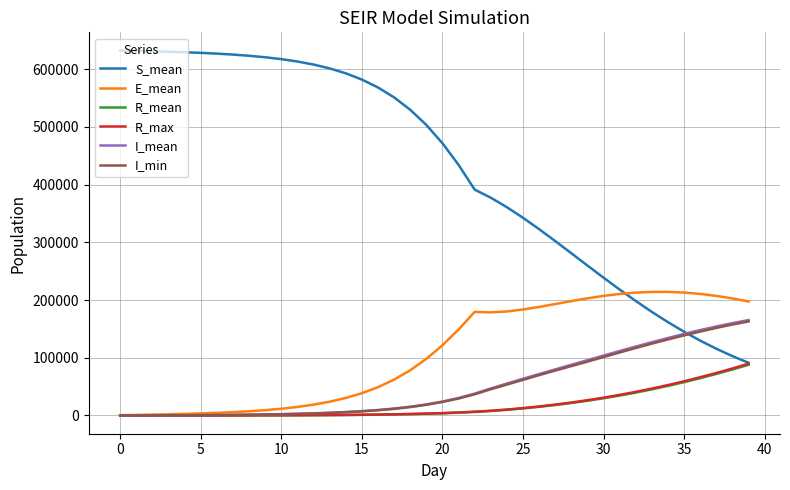

At how many categories does at least one series exceed 447775?

21